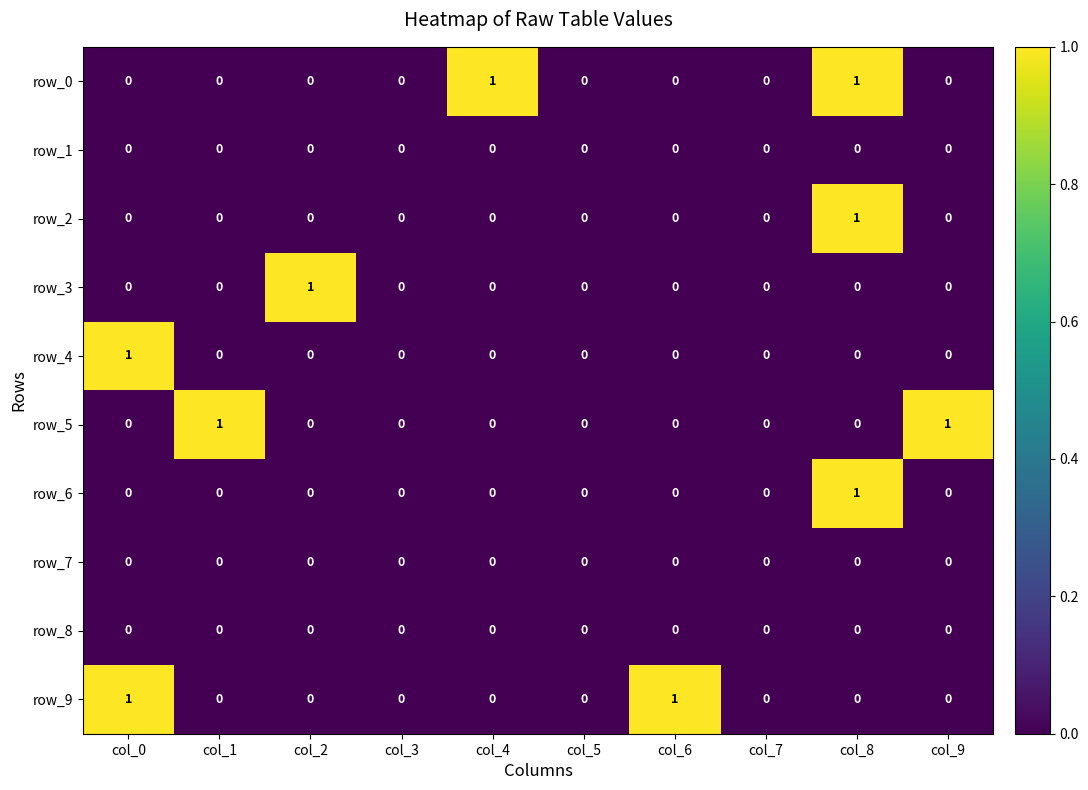

True or false: row_3 has a value of 0 at col_3.

True